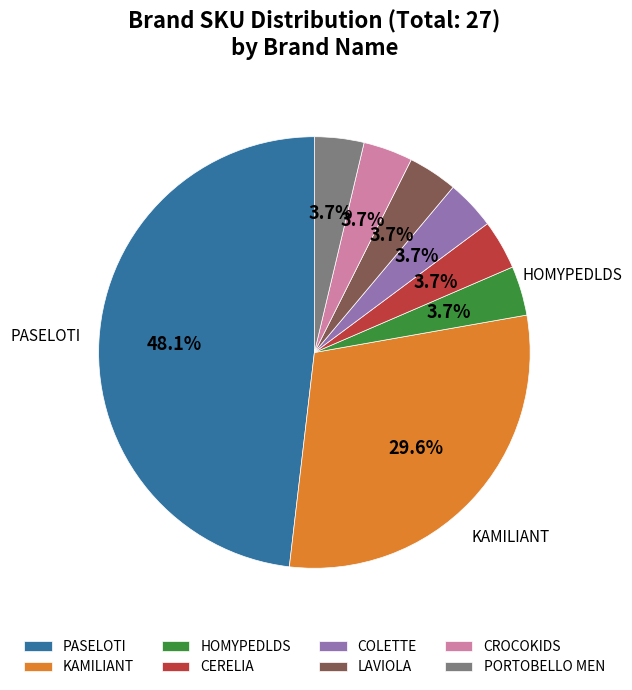

How many segments does this pie chart have?

8